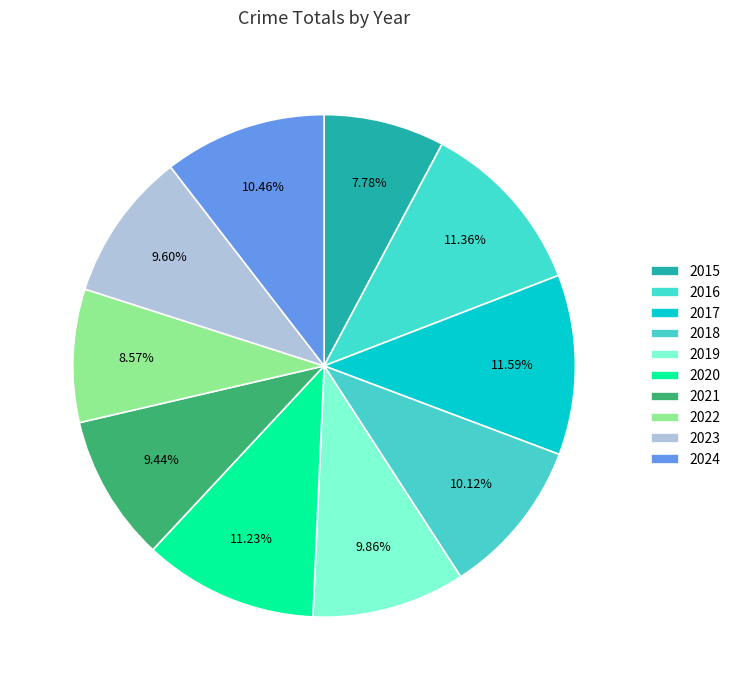

How many slices are in this pie chart?

10